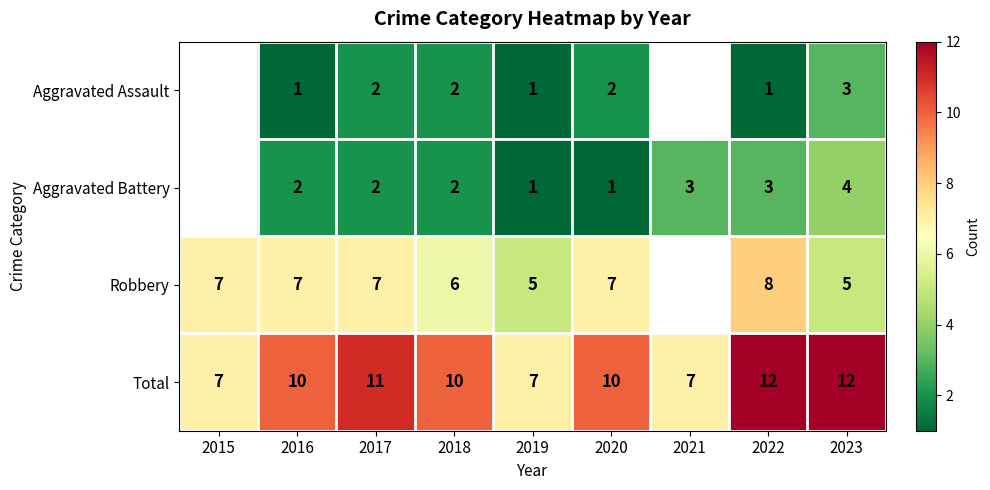

What is the minimum value for Total?

7